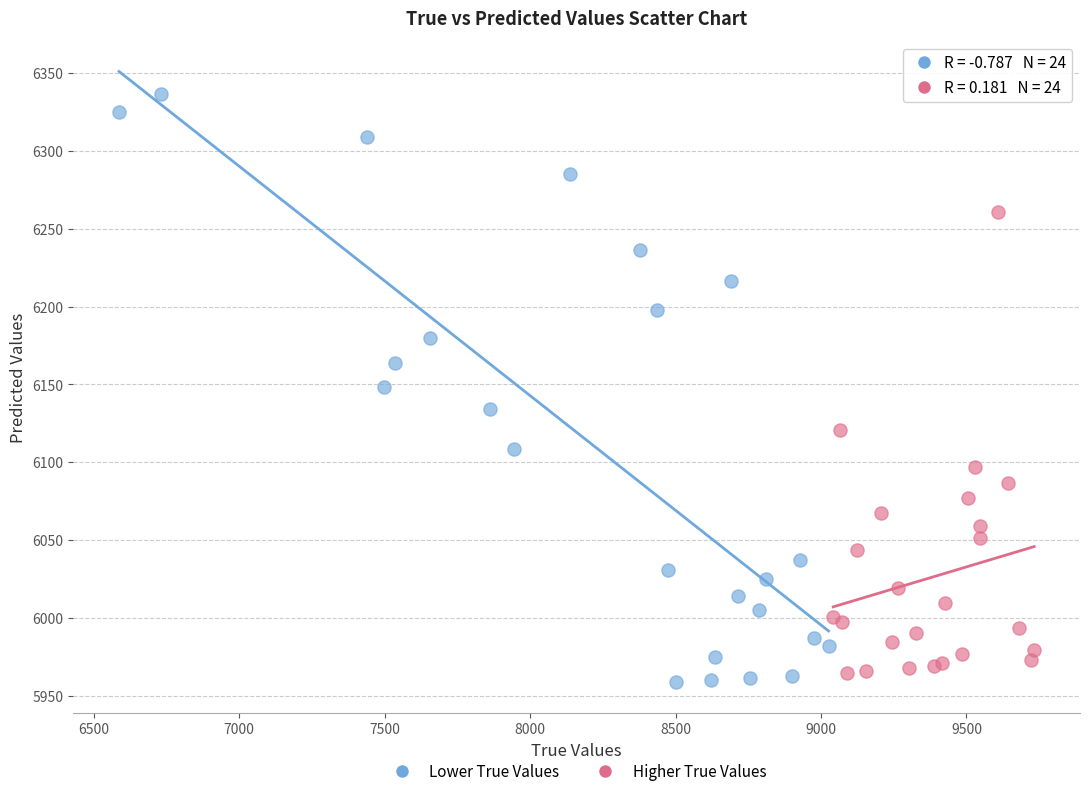

What are all the series names shown in the legend?

Lower True Values, Higher True Values